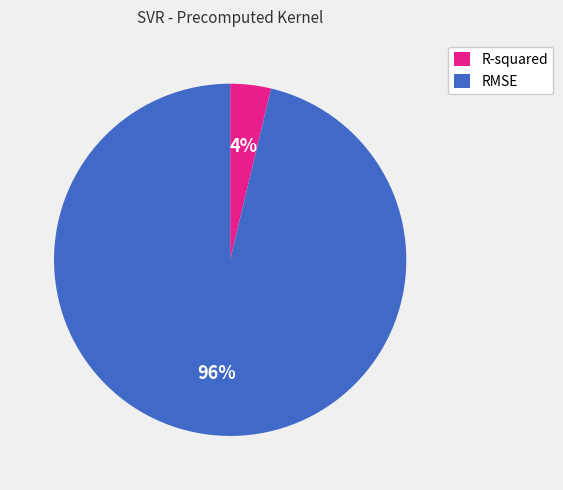

Does R-squared represent more than half of the total?

No